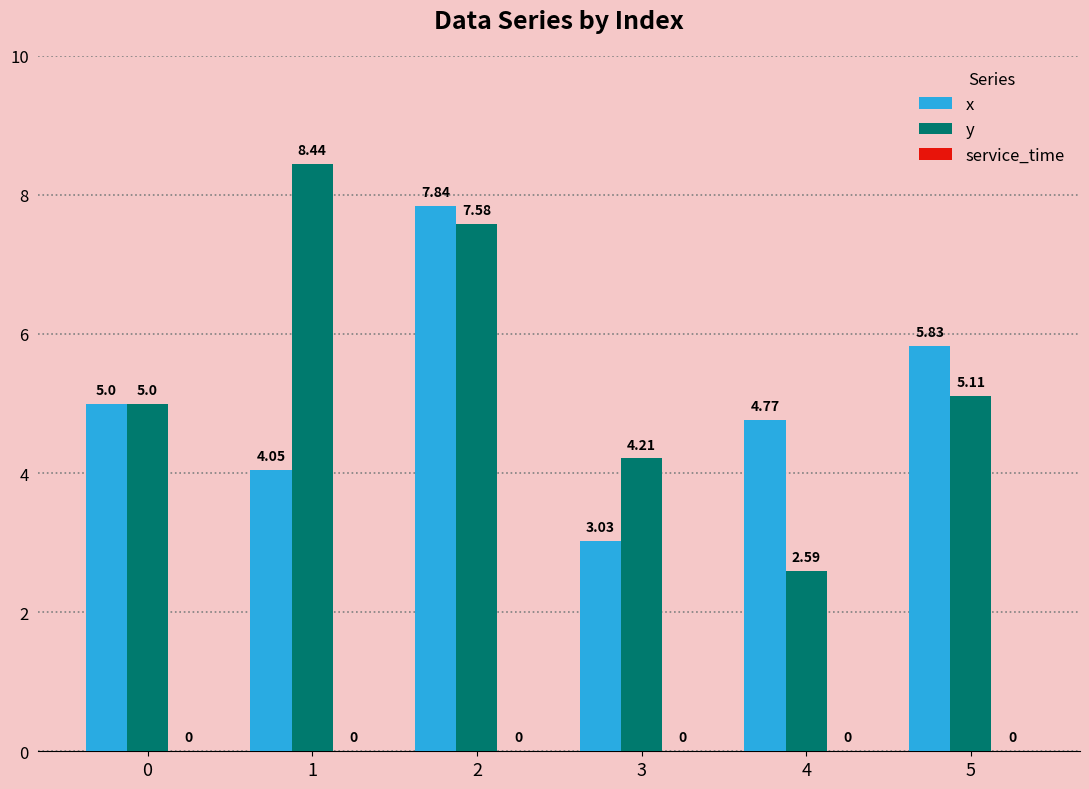

How many categories are shown in the chart?

6